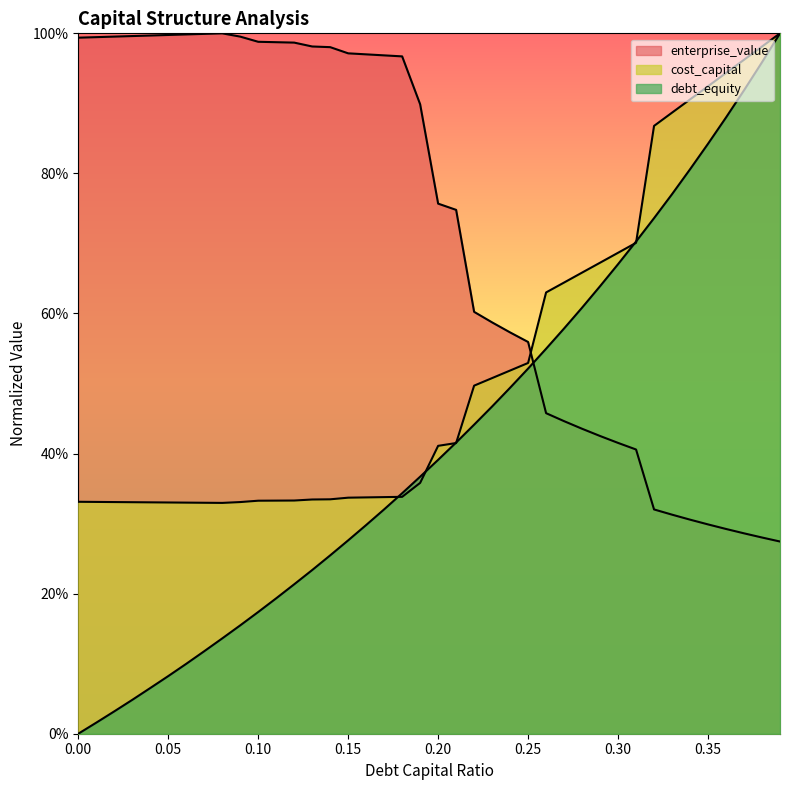

What is the sum of all enterprise_value values?

28.4